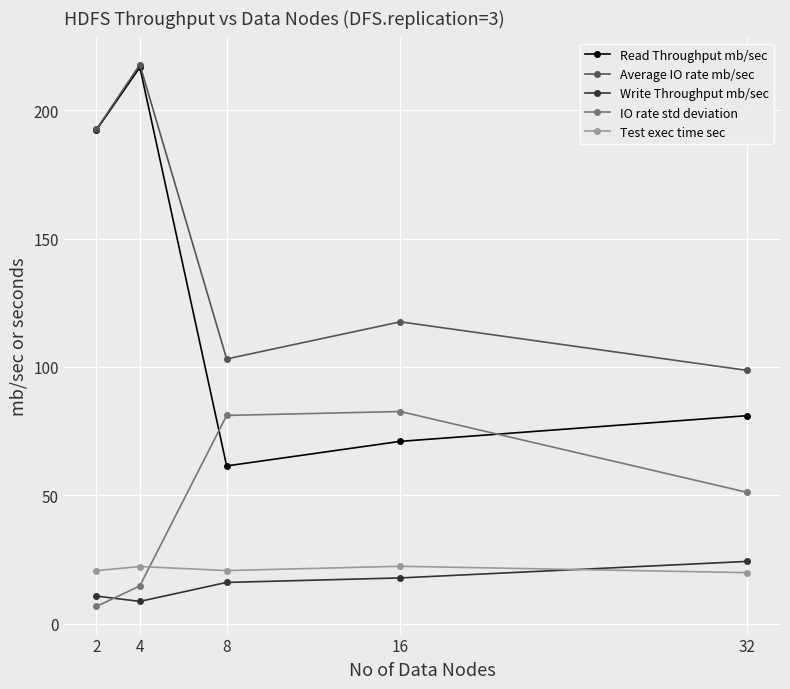

Between 2 and 32, which series saw the biggest shift?

Read Throughput mb/sec